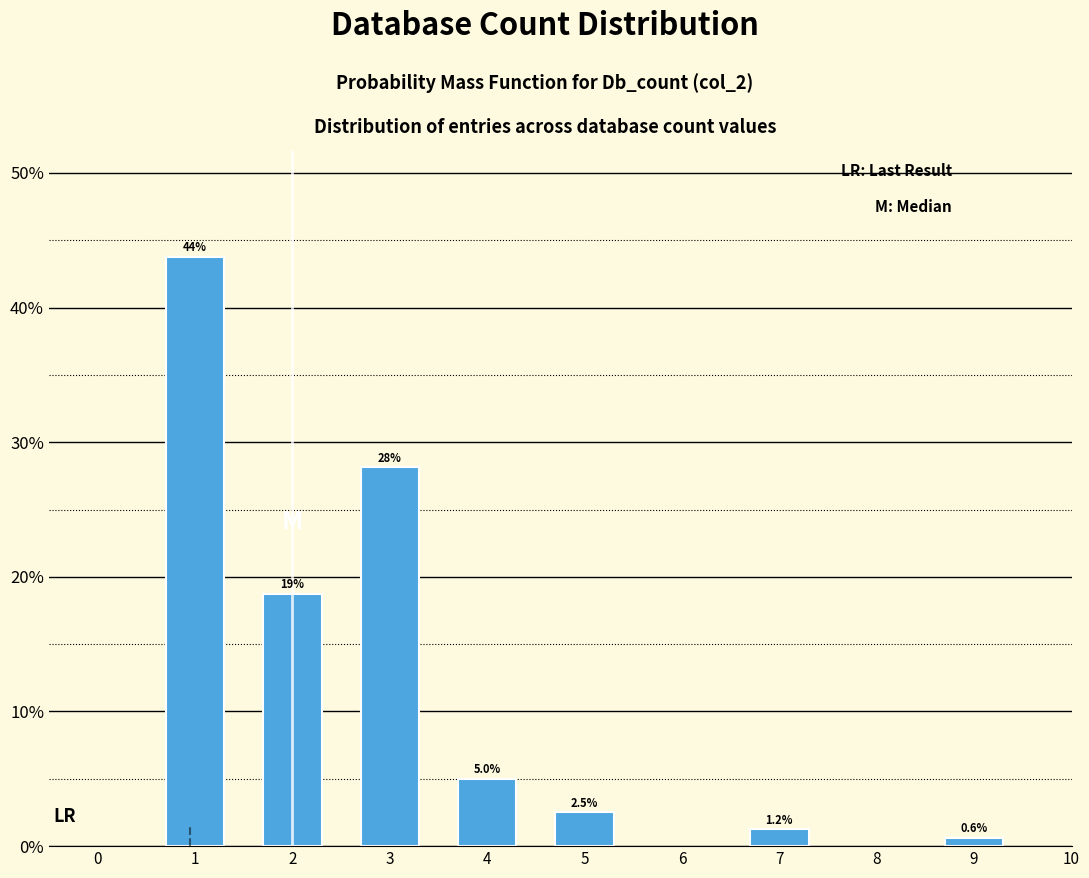

What is the sum of all values?

100.0